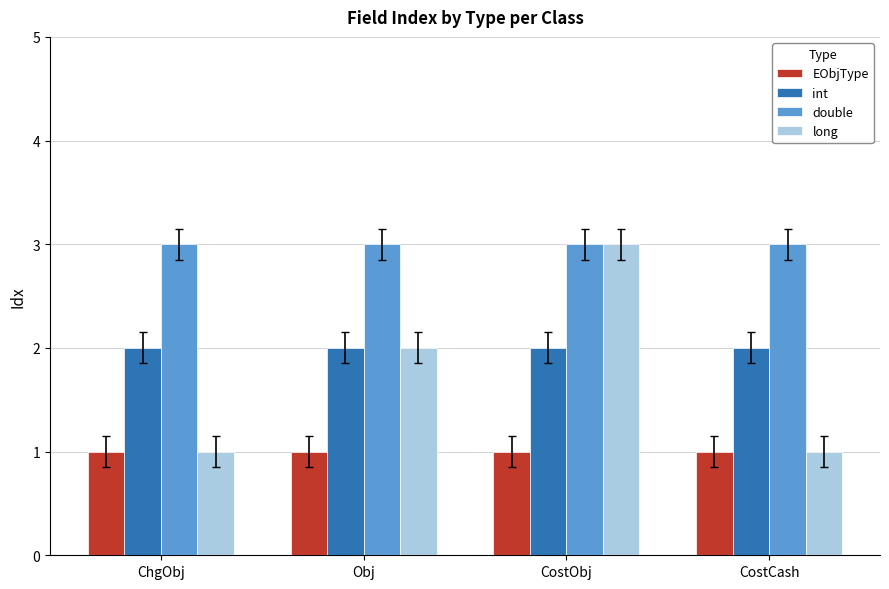

What is the average value of the int series?

2